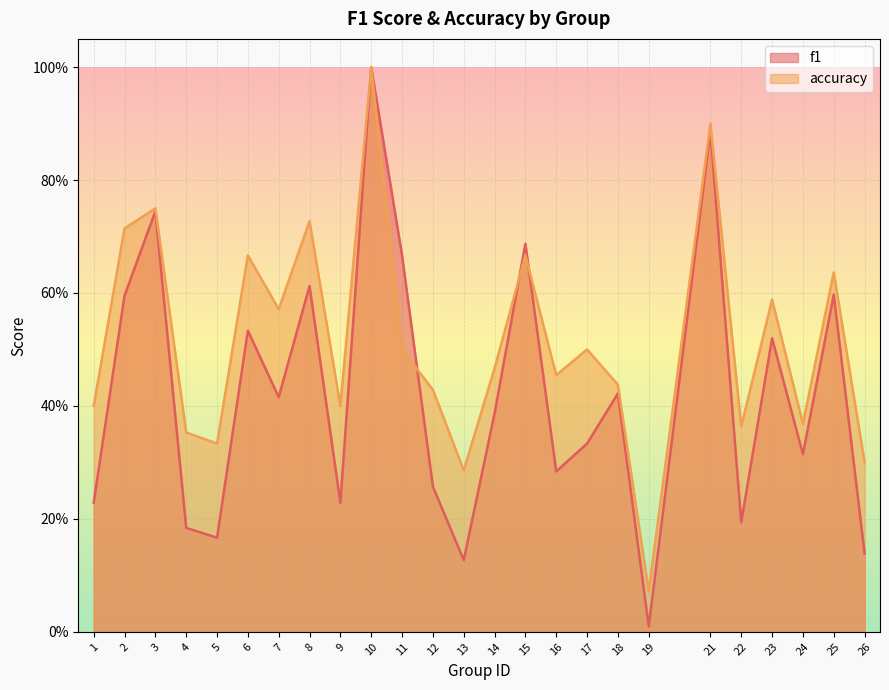

What is the difference between the maximum and minimum values in the accuracy series?

0.9